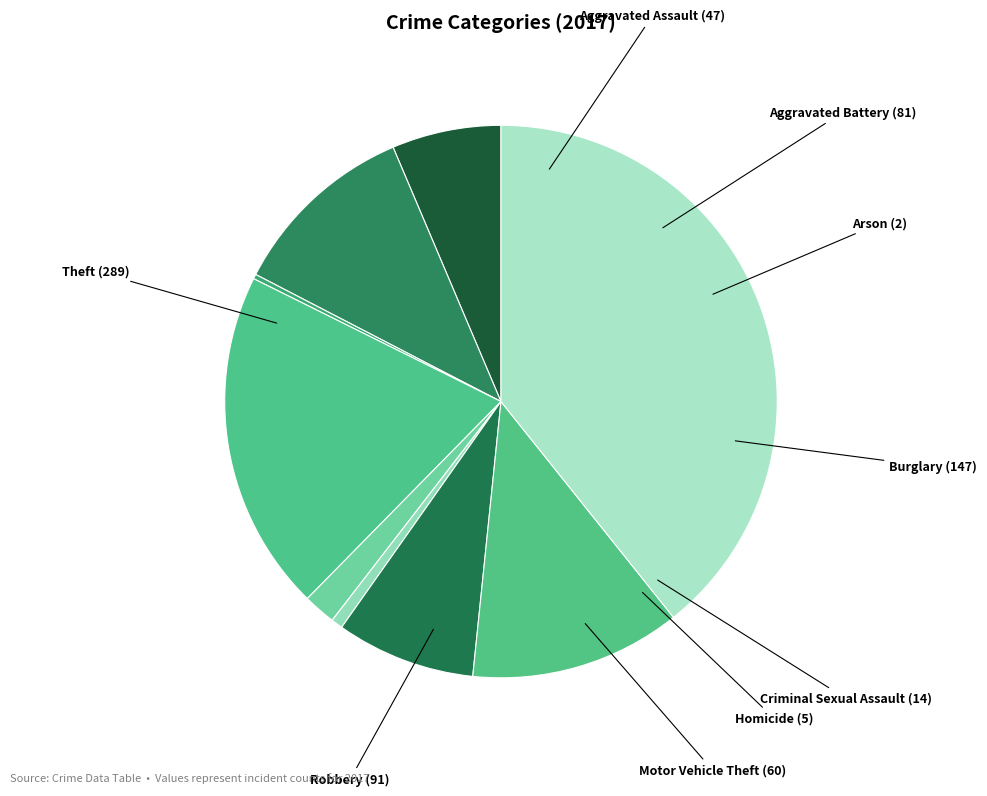

Is there any slice that represents more than half of the pie?

No